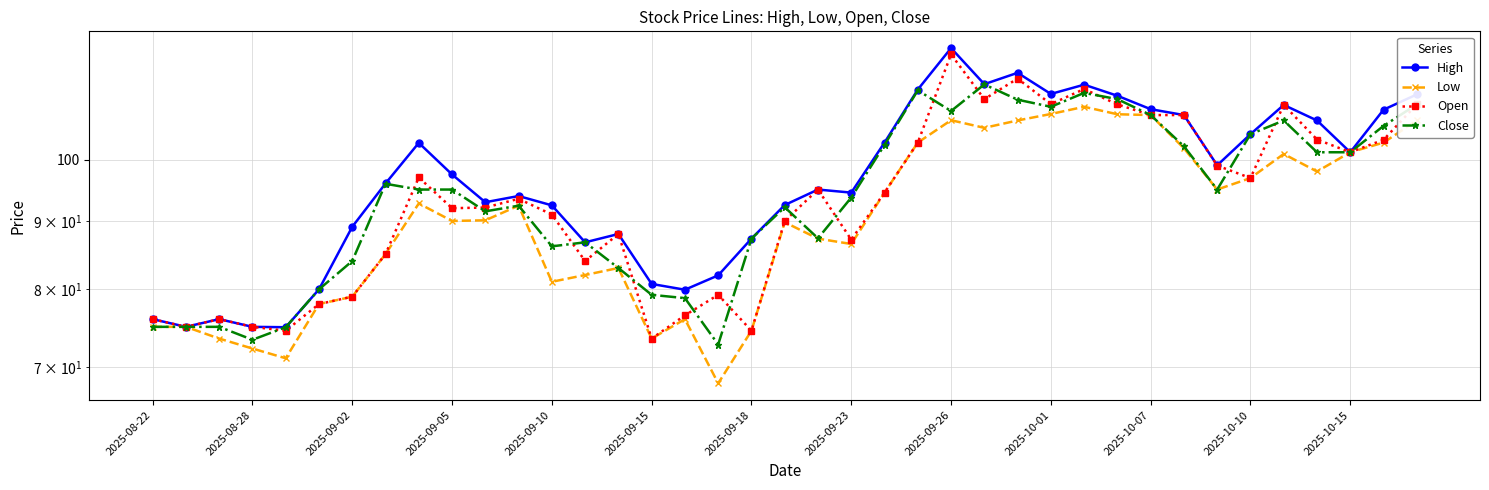

What is the smallest value displayed?

68.1